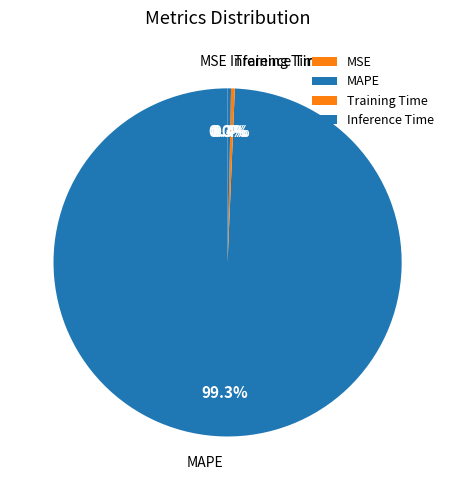

To the nearest percent, what is the difference between the Training Time and MAPE slice percentages?

99%